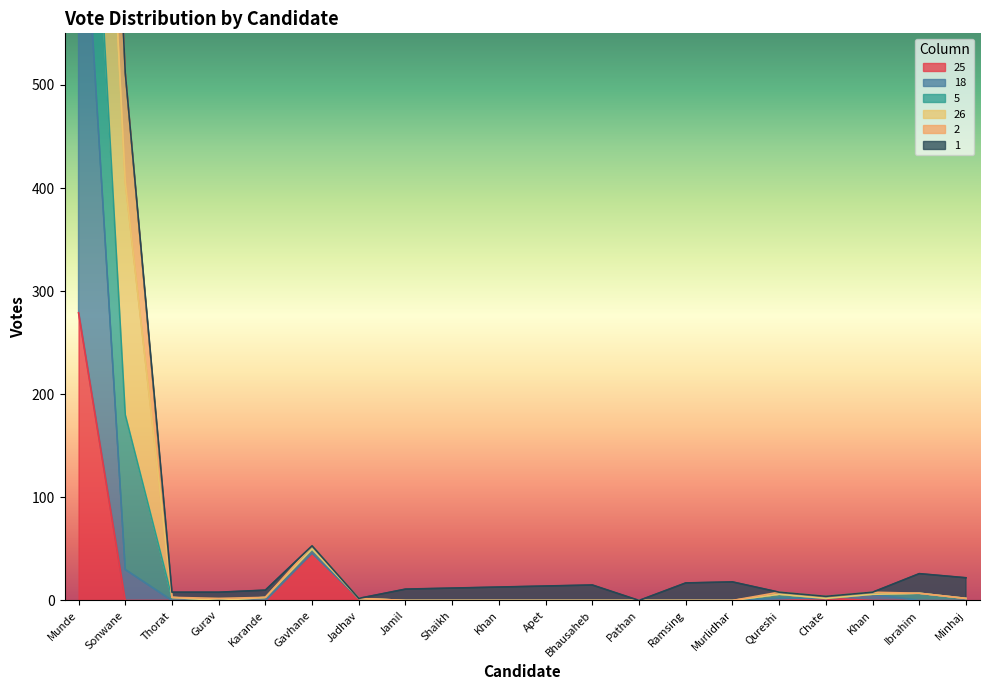

What is the maximum value for 2?

1492